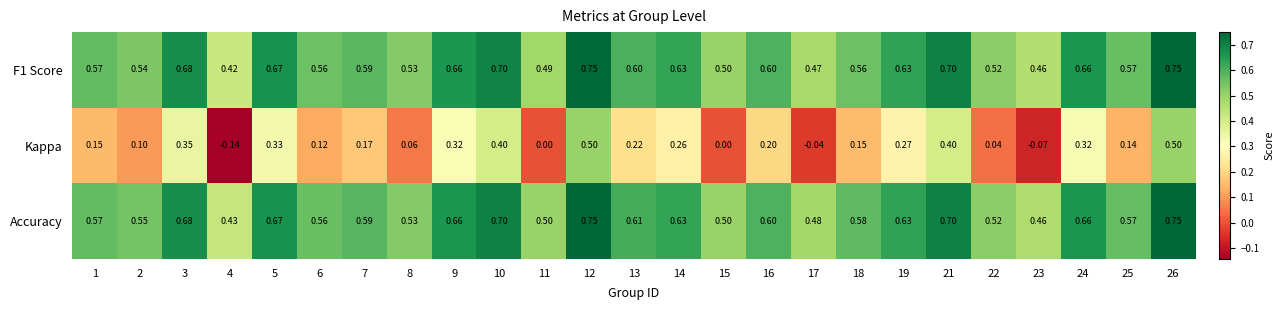

Between 11 and 21, which series saw the biggest shift?

Kappa